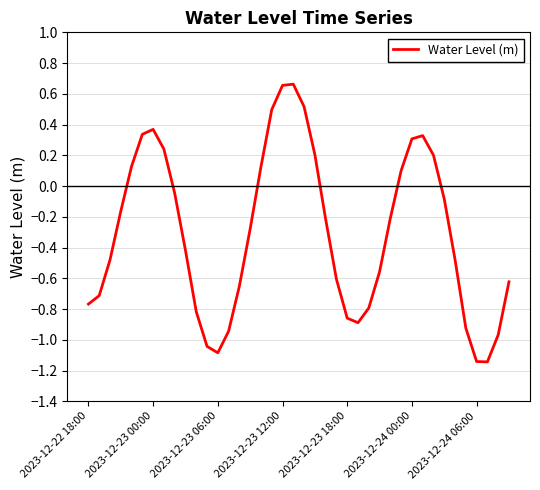

What is the difference between the maximum and minimum values?

1.8